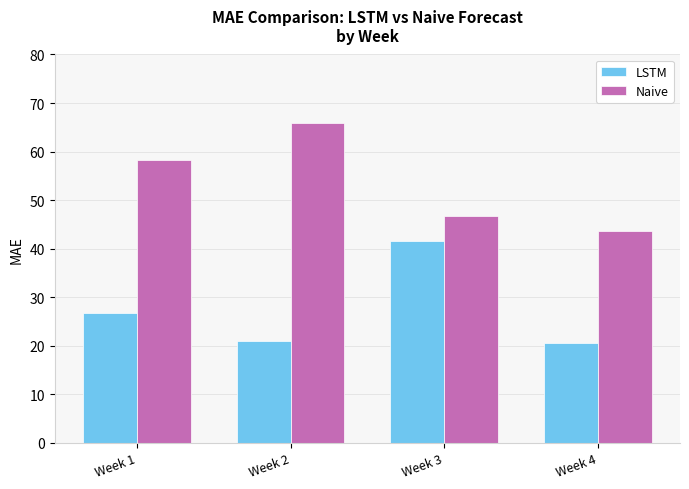

What are all the series names shown in the legend?

LSTM, Naive